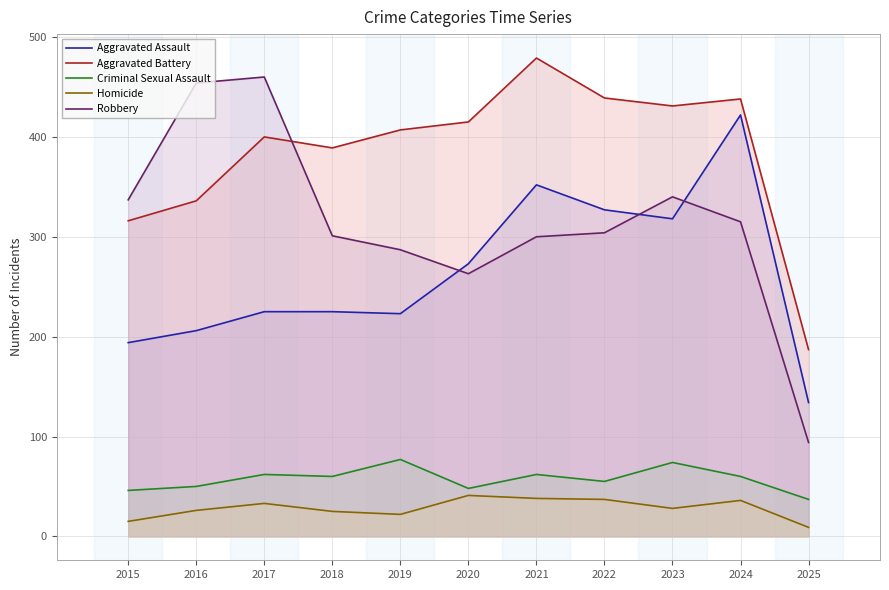

How many data points does each series have?

11